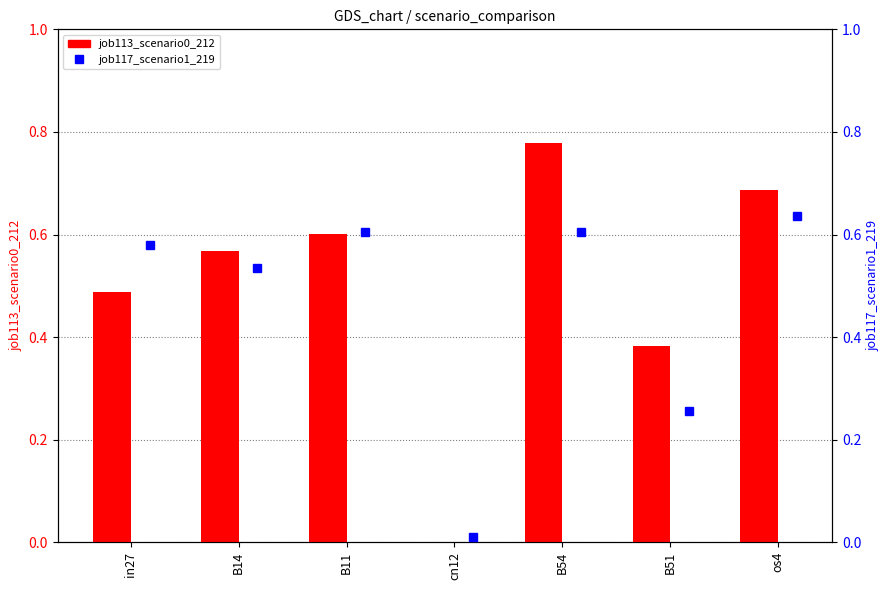

Are the bars grouped side by side (vs. stacked)?

Yes